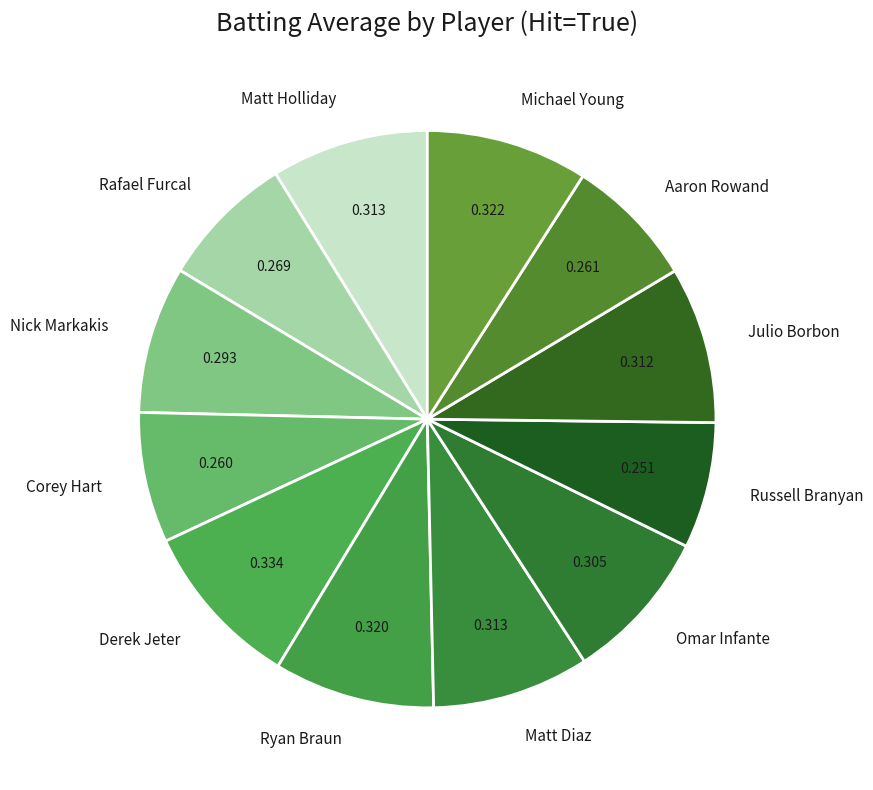

Is the sum of Matt Diaz and Rafael Furcal greater than half?

No